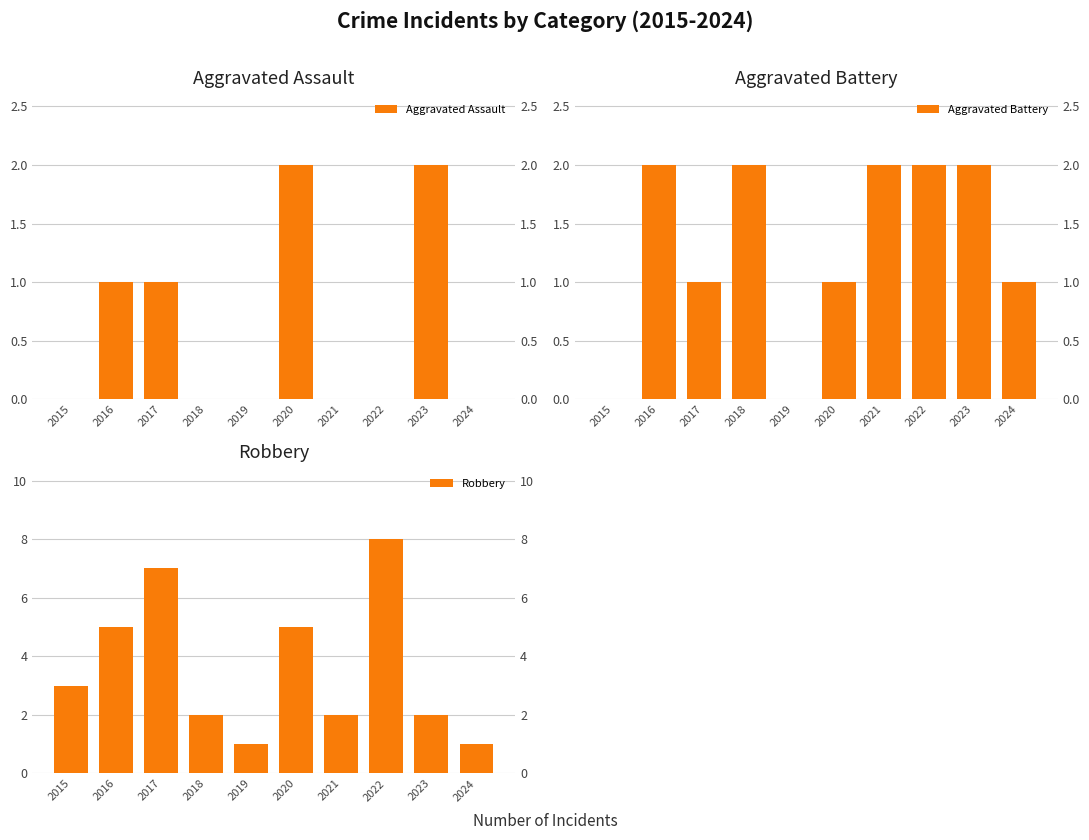

How many Aggravated Assault values are between 0 and 1?

8